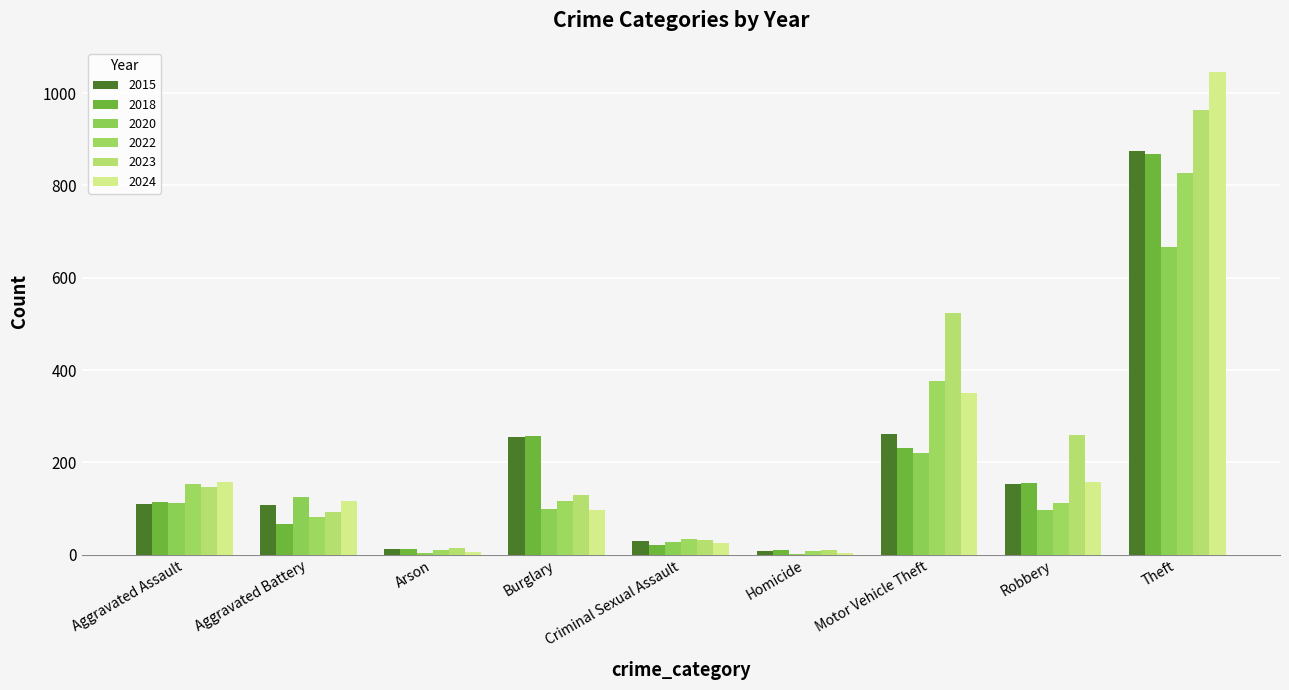

Reading right to left, extract all data points from this chart.

2015: 874	154	261	9	29	254	13	108	110
2018: 868	155	231	10	22	257	12	67	115
2020: 666	97	221	2	27	100	4	125	113
2022: 827	111	376	9	35	116	11	81	154
2023: 964	260	524	10	31	130	15	92	146
2024: 1046	157	351	4	25	97	6	116	157